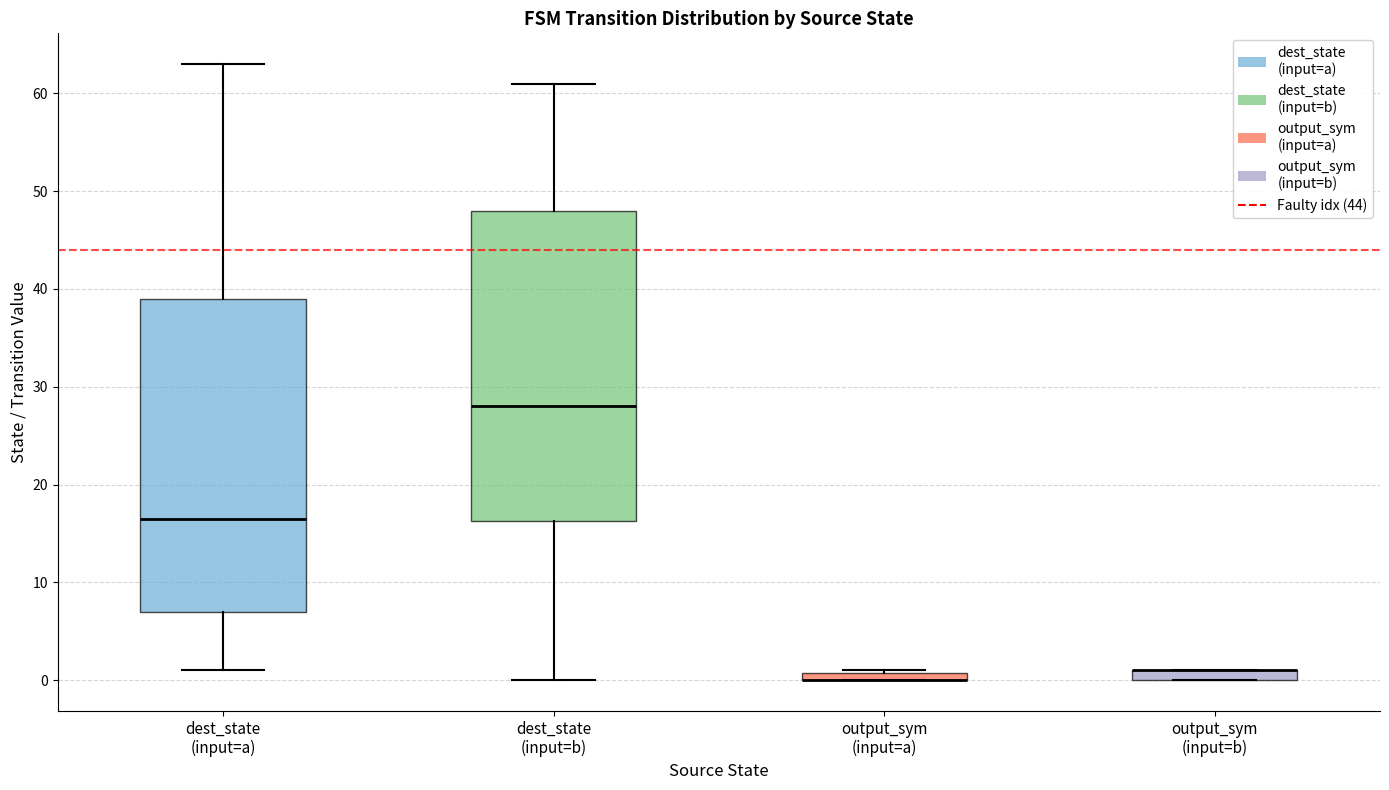

Where is the lower edge of the box for dest_state (input=b) on the y-axis? The values are not printed on the chart, so give them approximately, as read against the axis.

16